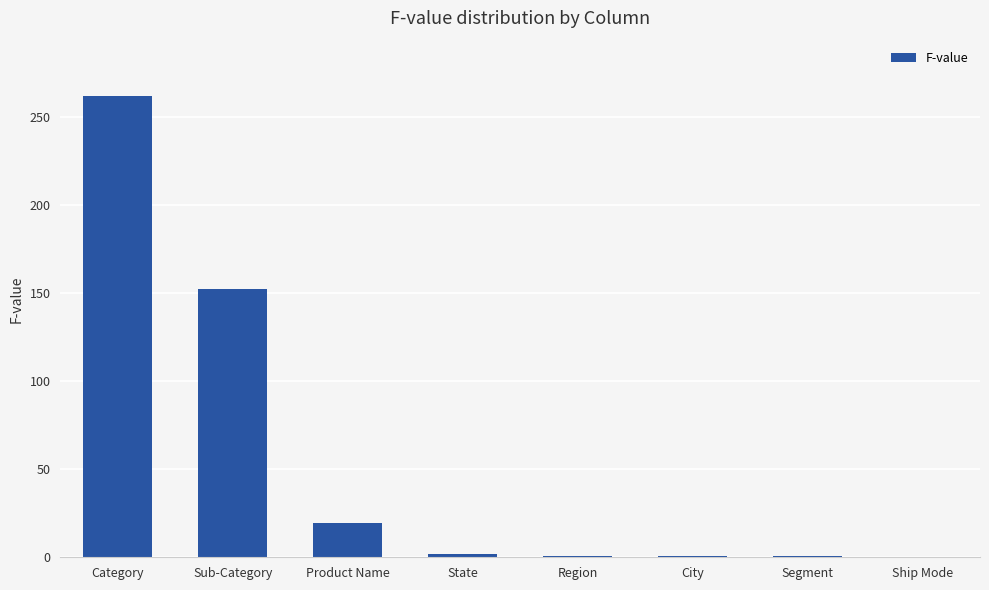

What is the sum of all values?

437.9